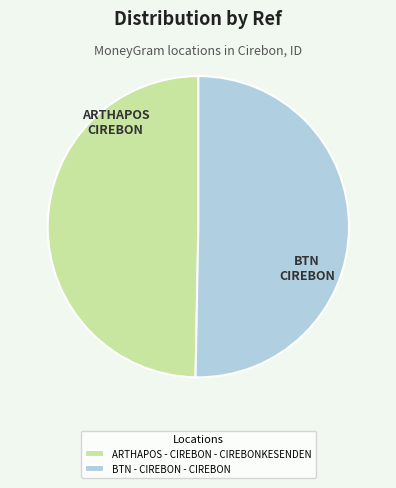

Is it true that ARTHAPOS - CIREBON - CIREBONKESENDEN is 50% of the pie?

True